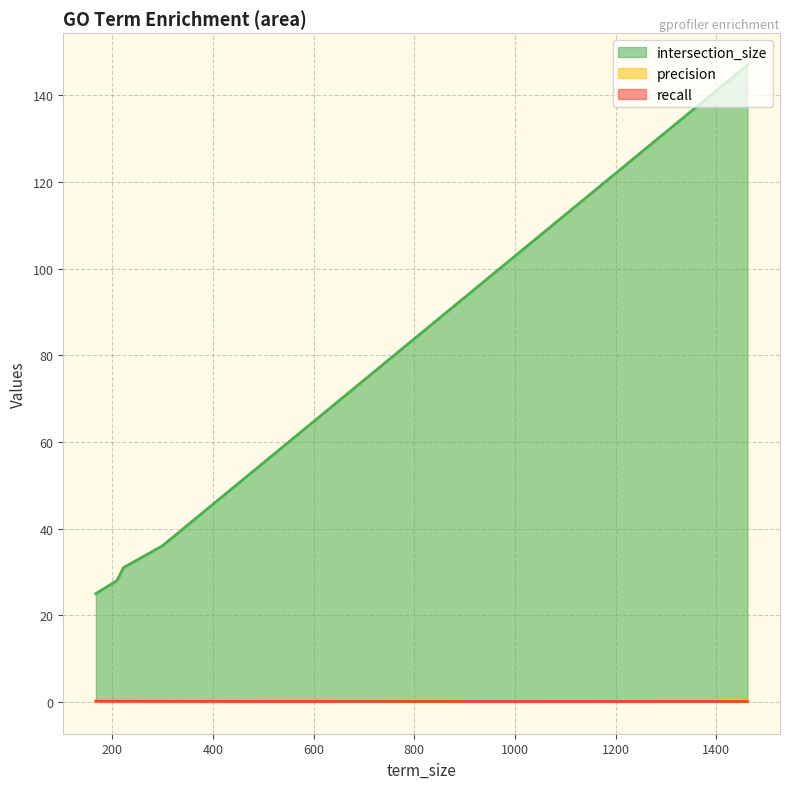

True or false: recall and intersection_size cross at least once.

False